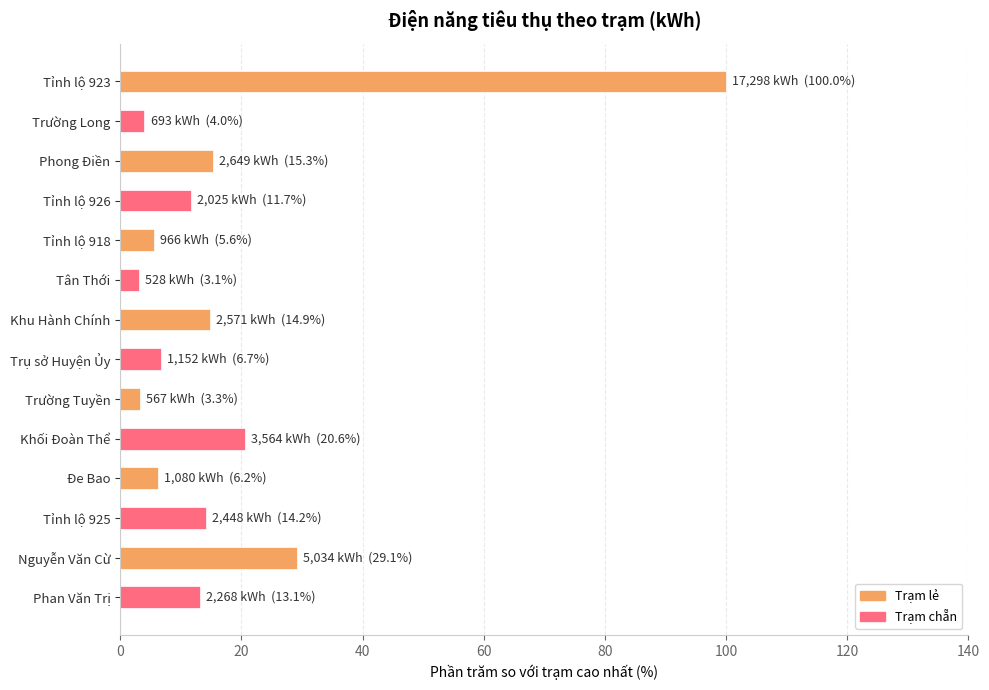

Approximately how many times larger is the value at Tỉnh lộ 926 compared to Tỉnh lộ 925?

0.8